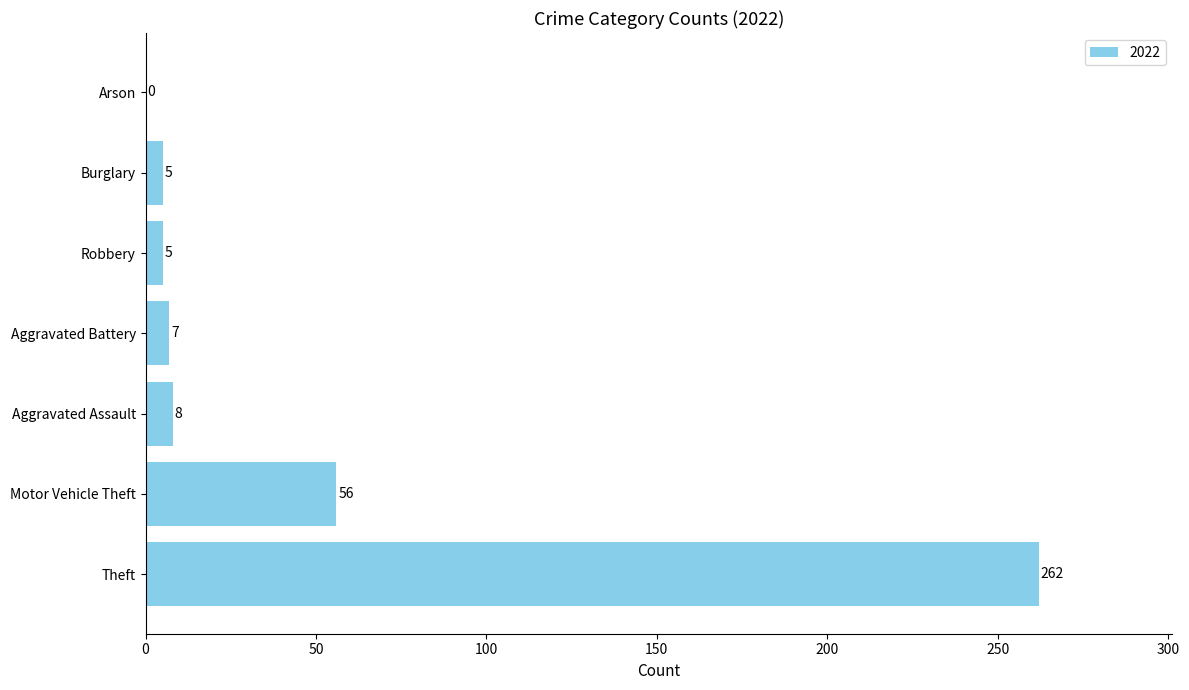

What is the sum of the values at Burglary and Aggravated Assault?

13